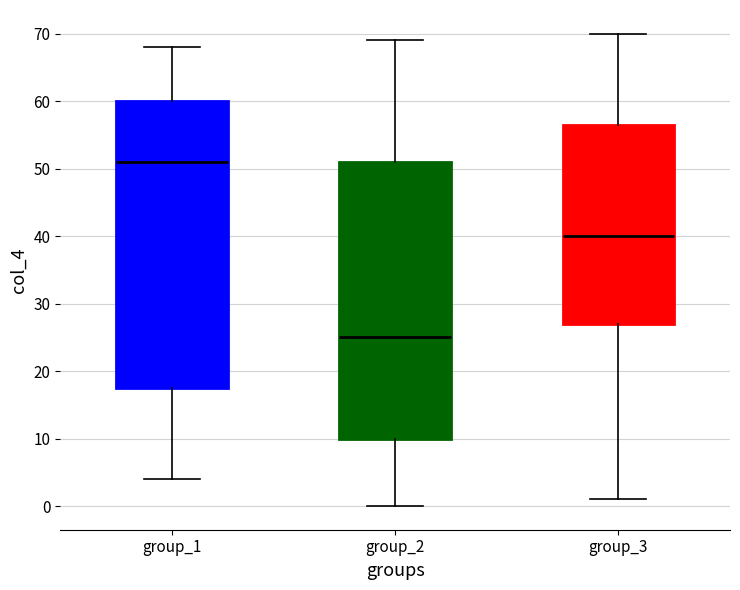

Reading left to right, read every box against the y-axis: the position of its median line, the range the box covers, and the ends of its whiskers. The values are not printed on the chart, so give them approximately, as read against the axis.

group_1: median 51, box 18 to 60, whiskers 4 to 68
group_2: median 25, box 10 to 51, whiskers 0 to 69
group_3: median 40, box 27 to 57, whiskers 1 to 70